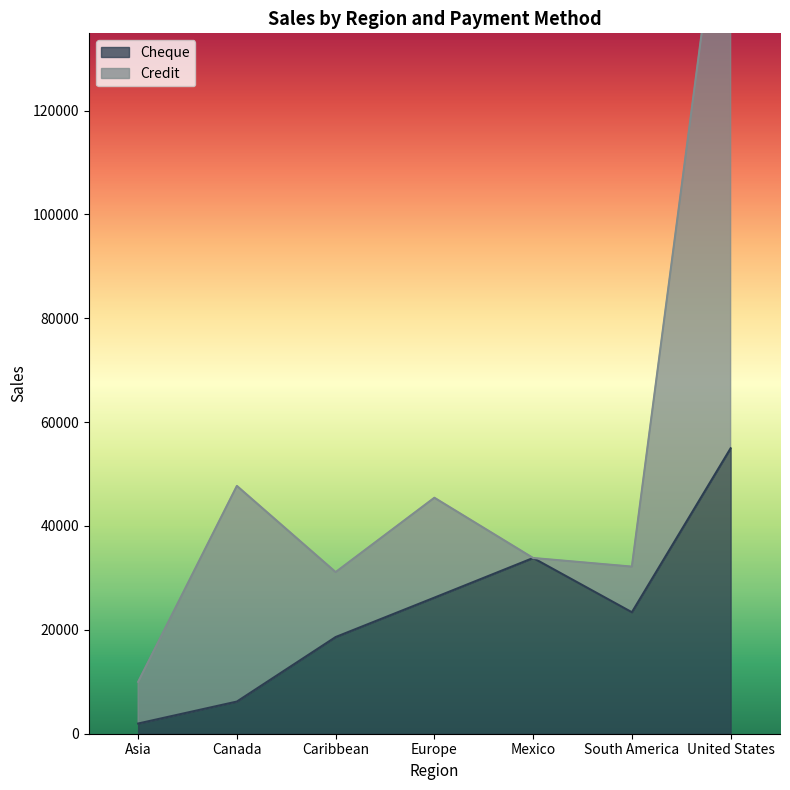

What is the label of the 3rd point from the right?

Mexico